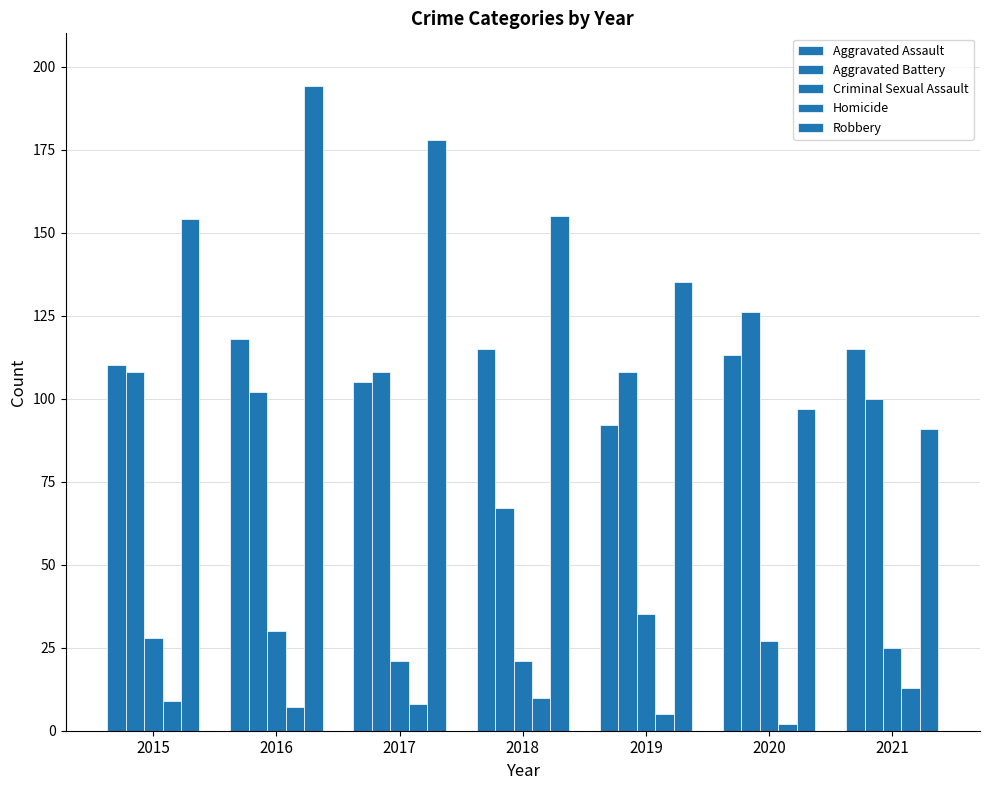

The Criminal Sexual Assault series shows 33 at 2021. True or false?

False